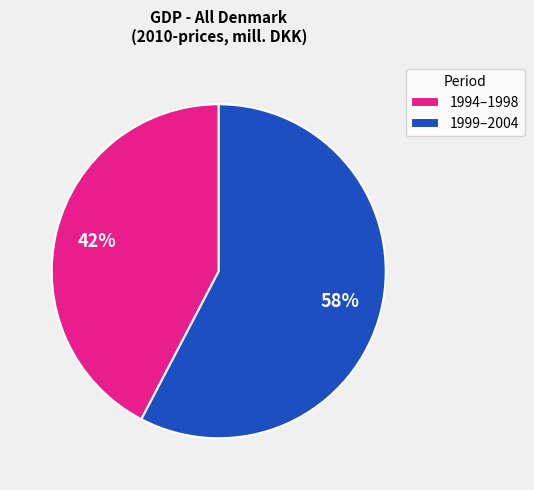

Count the number of slices in the pie.

2